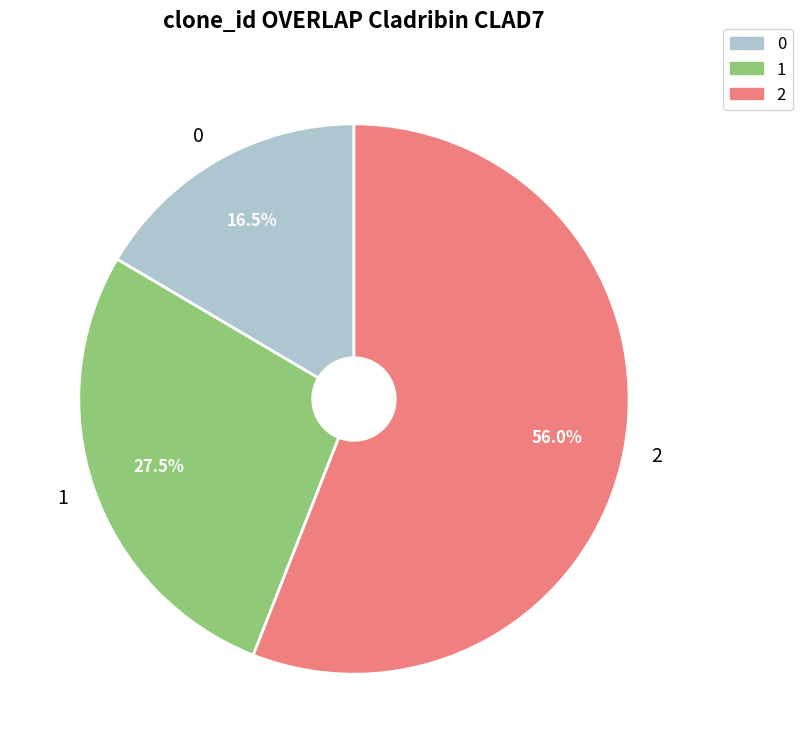

Which category has the biggest portion of the pie?

2